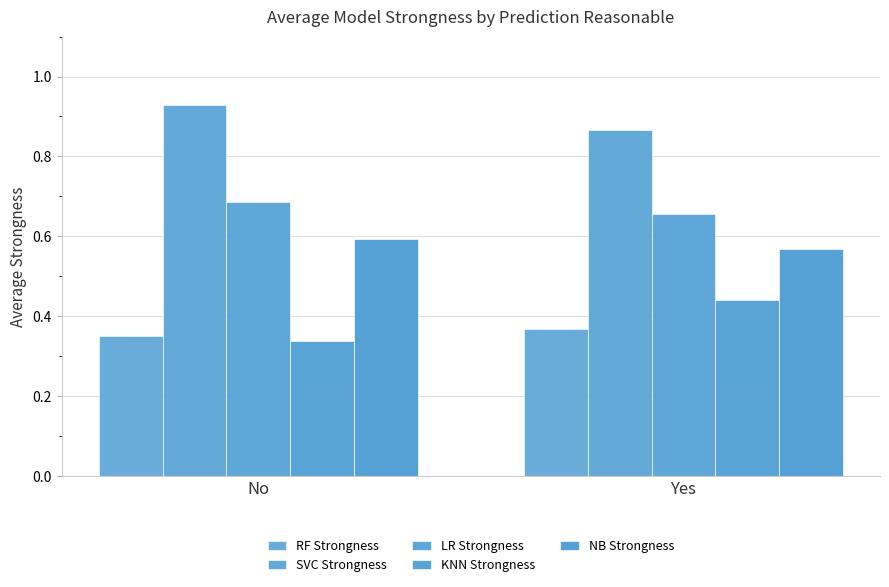

How many series are shown in this chart?

5